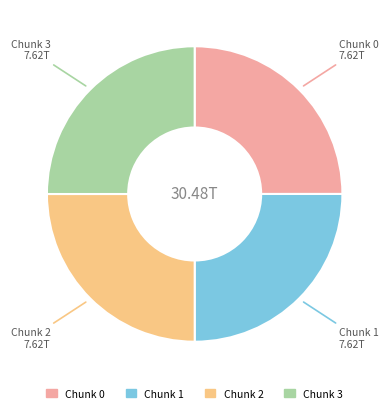

Is there any slice that represents more than half of the pie?

No